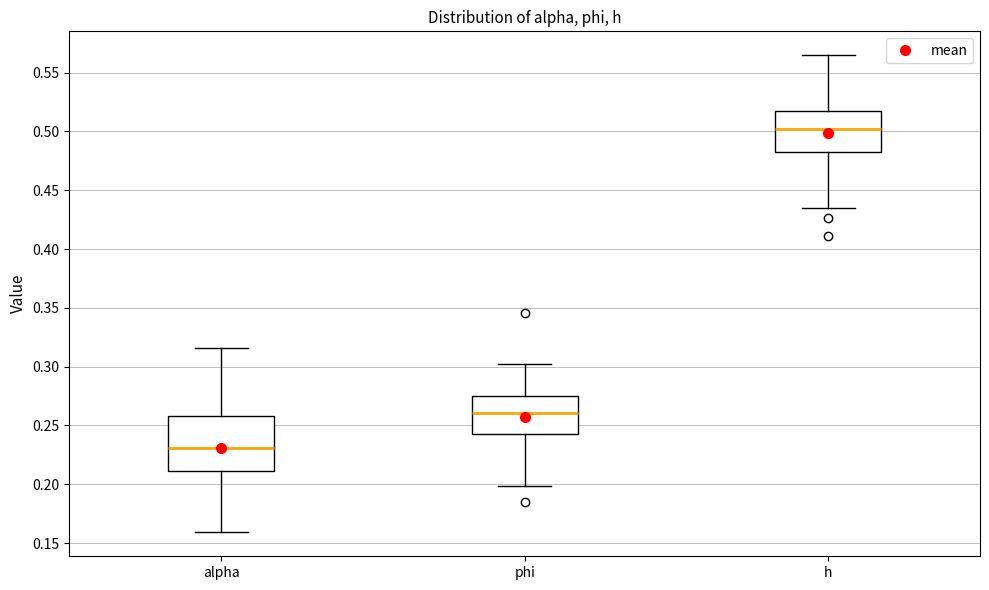

Reading left to right, transcribe this box plot: for each box, give where its median line is, the range the box spans, and where its two whiskers end, as read against the y-axis. The values are not printed on the chart, so give them approximately, as read against the axis.

alpha: median 0.230, box 0.210 to 0.260, whiskers 0.160 to 0.315
phi: median 0.260, box 0.245 to 0.275, whiskers 0.200 to 0.300
h: median 0.500, box 0.485 to 0.520, whiskers 0.435 to 0.565